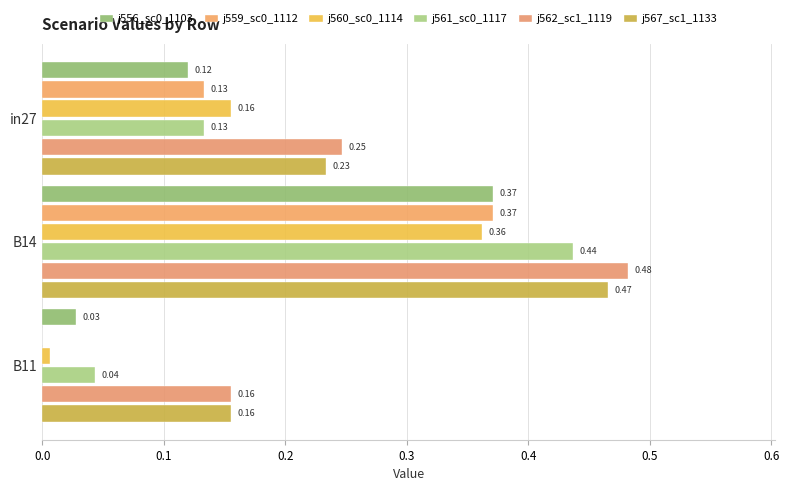

Reading right to left, what are all the values shown in this chart?

job556_scenario0_1103: 0.0	0.4	0.1
job559_scenario0_1112: 0.0	0.4	0.1
job560_scenario0_1114: 0.0	0.4	0.2
job561_scenario0_1117: 0.0	0.4	0.1
job562_scenario1_1119: 0.2	0.5	0.2
job567_scenario1_1133: 0.2	0.5	0.2